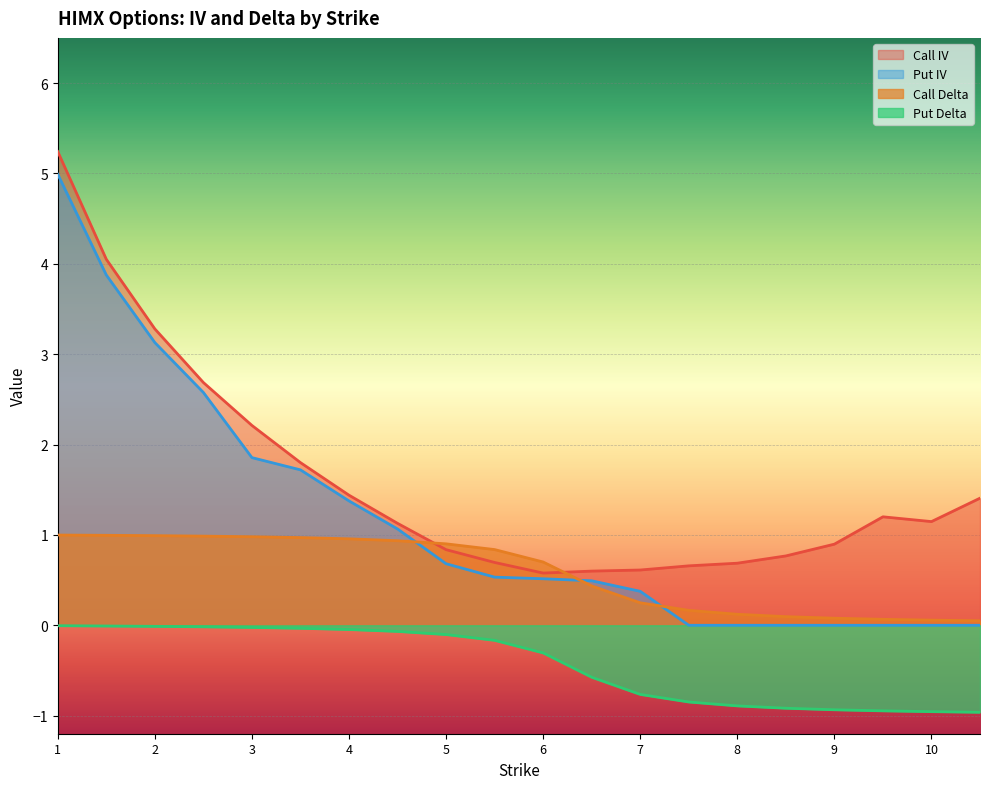

Rank the series at 9 from lowest to highest value.

Put Delta, Put IV, Call Delta, Call IV